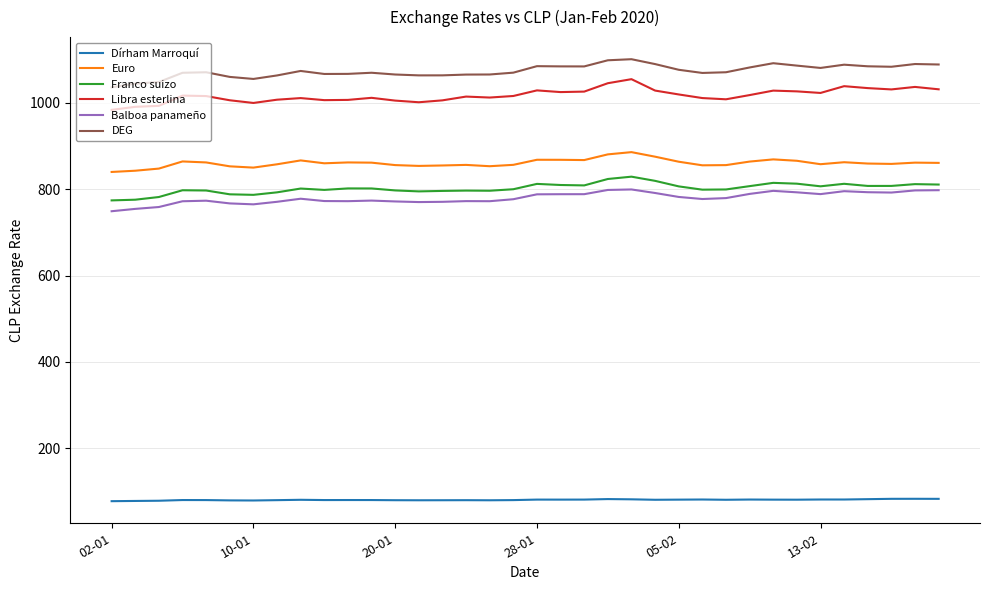

What is the highest value of the Franco suizo series?

828.7